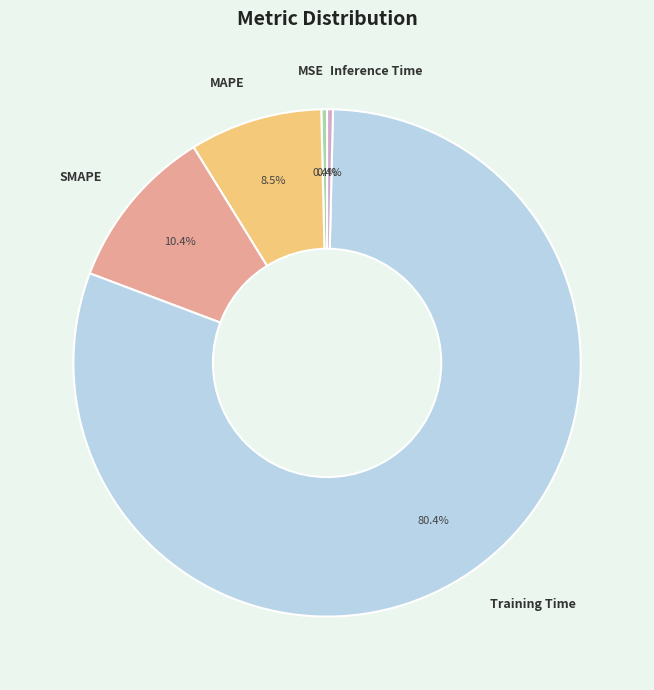

Is it true that MSE is 14% of the pie?

False